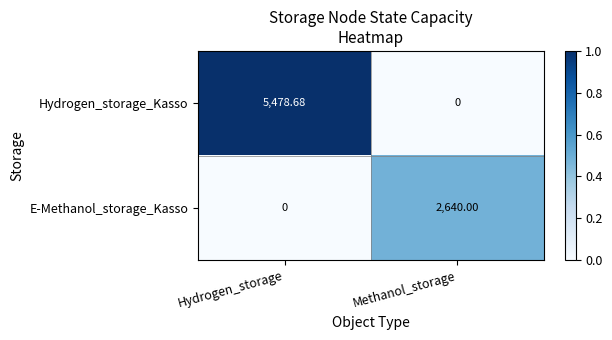

At which label does Hydrogen_storage_Kasso reach its peak?

Hydrogen_storage